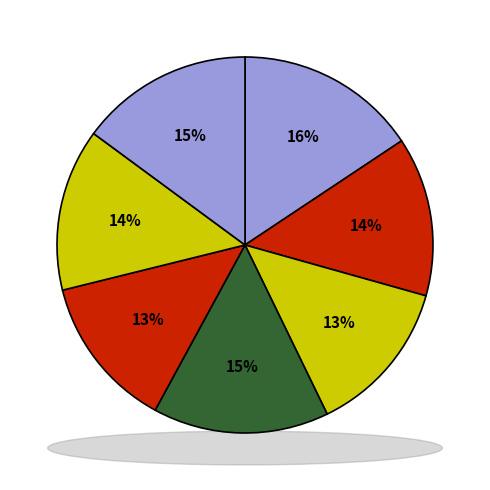

To the nearest percent, what is the average slice percentage?

14%